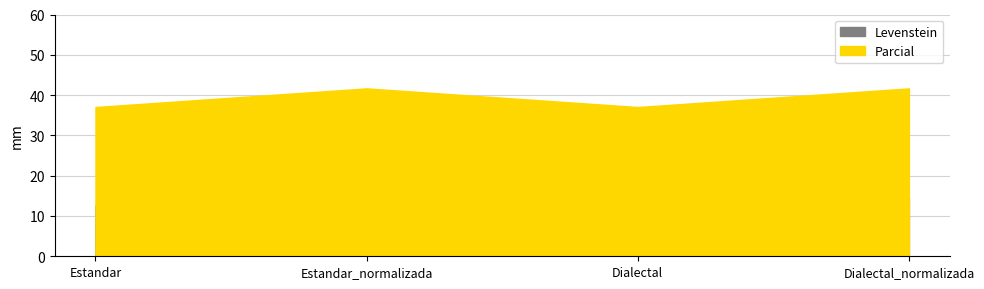

Is it true that Parcial equals 37.0 at Estandar?

True